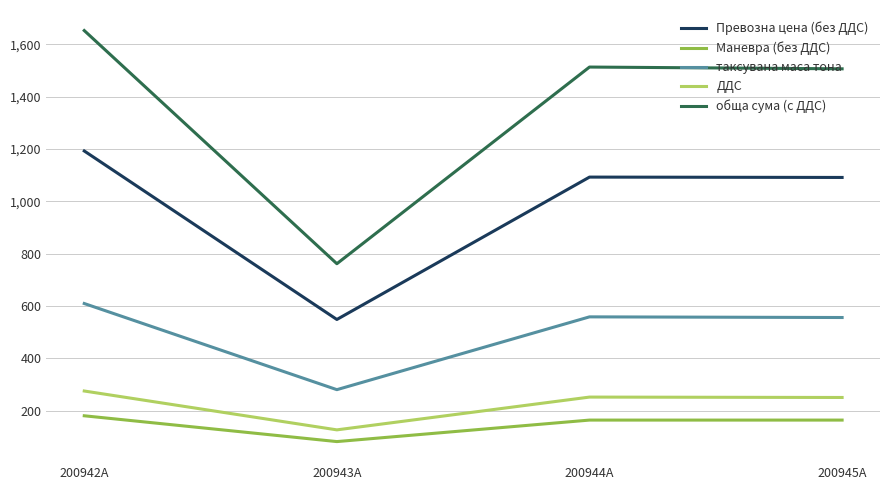

What is the minimum value for ДДС?

126.9